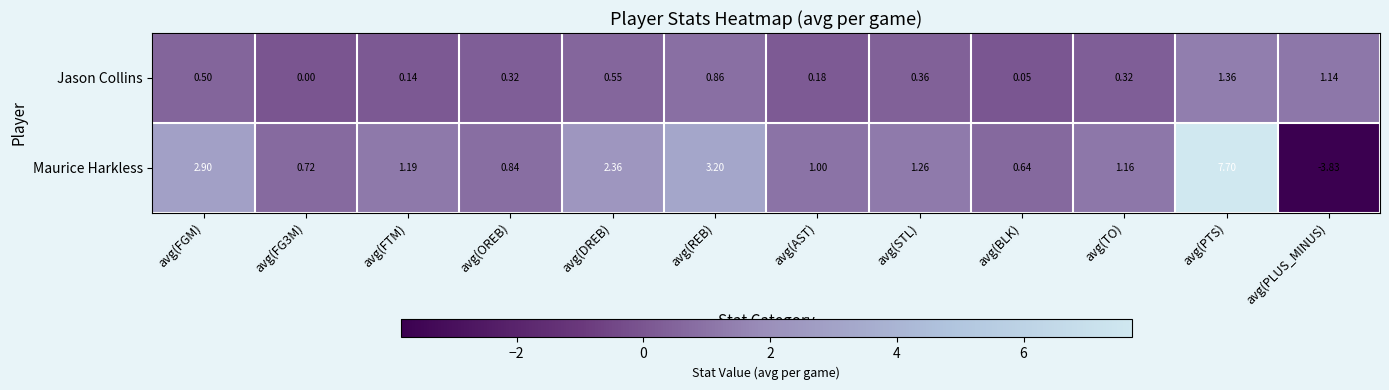

How many data points in Jason Collins are above 0?

11